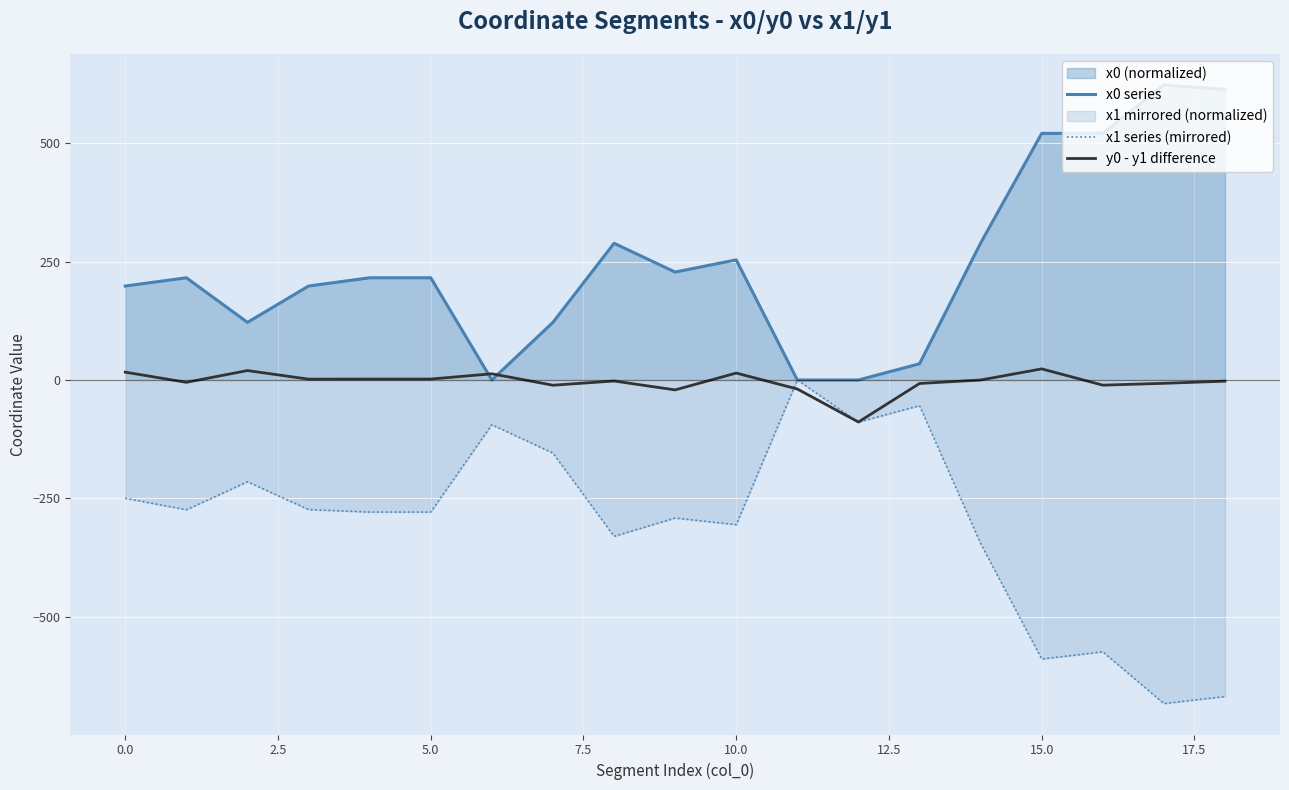

How many positive values does the x0 series series have?

16